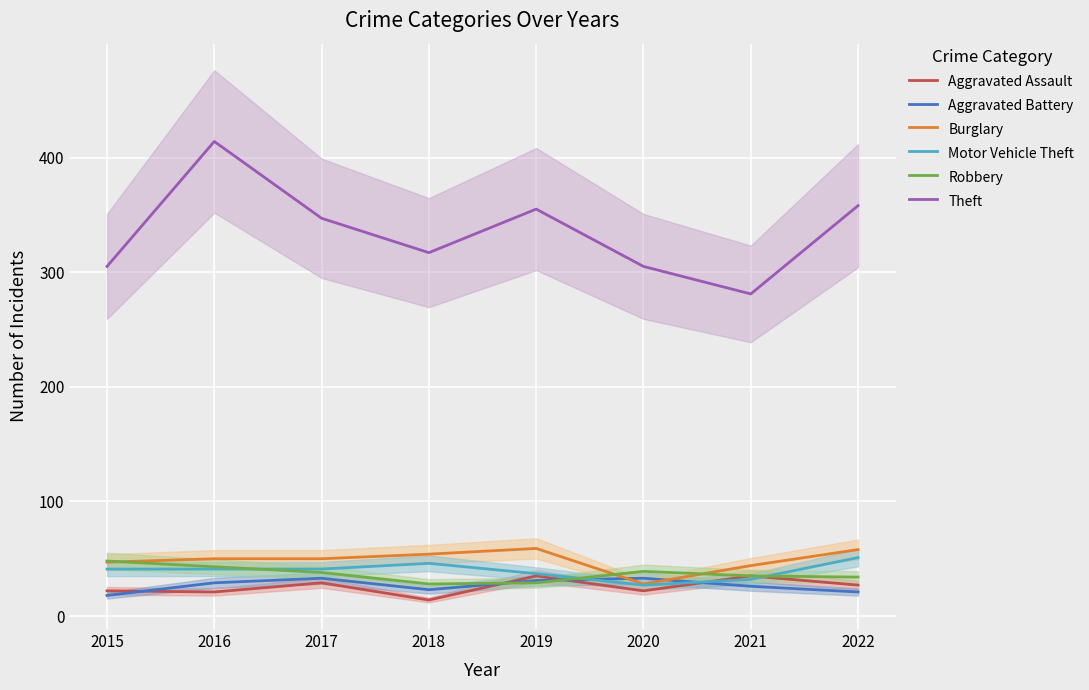

List the labels in order of Burglary value, largest first.

2019, 2022, 2018, 2016, 2017, 2015, 2021, 2020